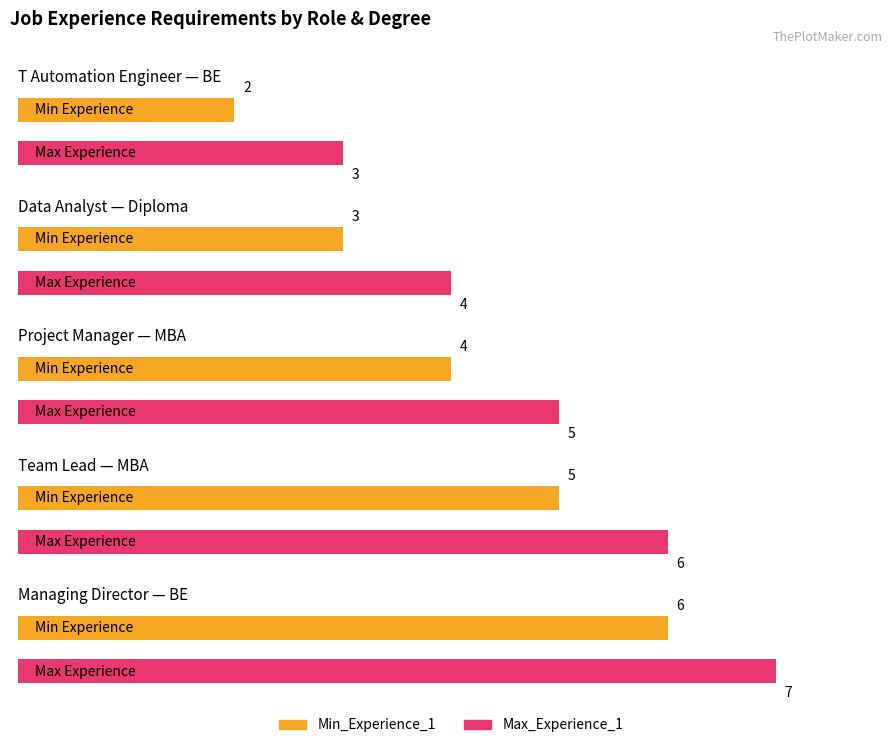

Between MBA and BE, which series saw the biggest shift?

Min_Experience_1